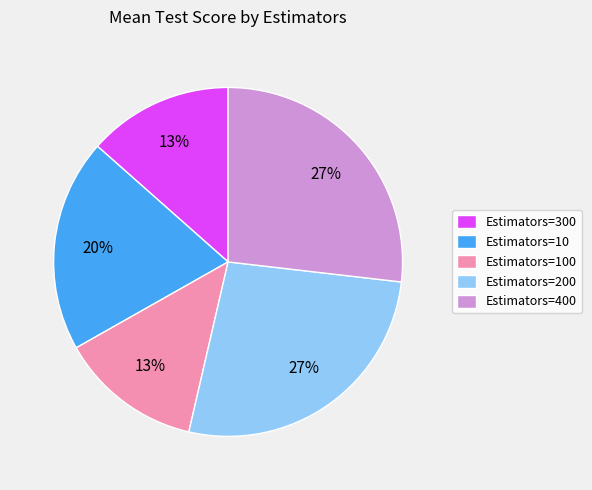

Is there a majority slice in this chart?

No